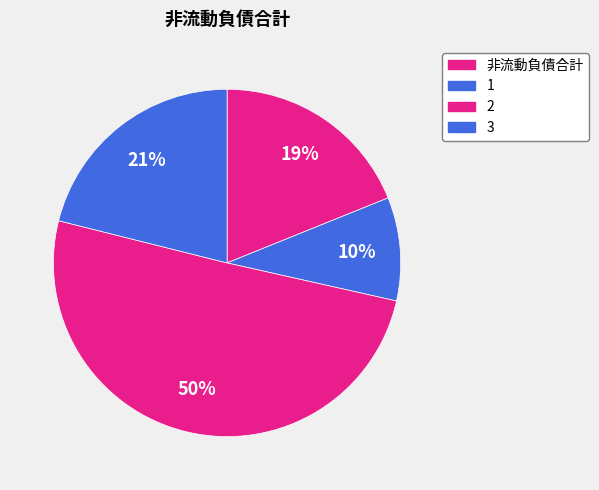

Which category has the biggest portion of the pie?

非流動負債合計 (9719)